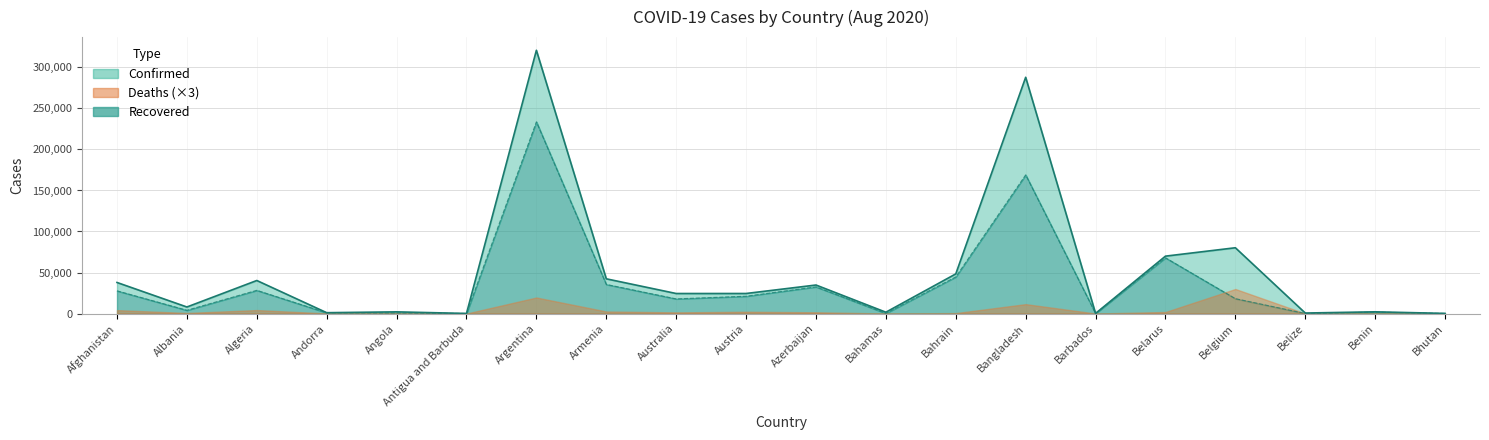

Where is Recovered nearest to the value 116844?

Belarus